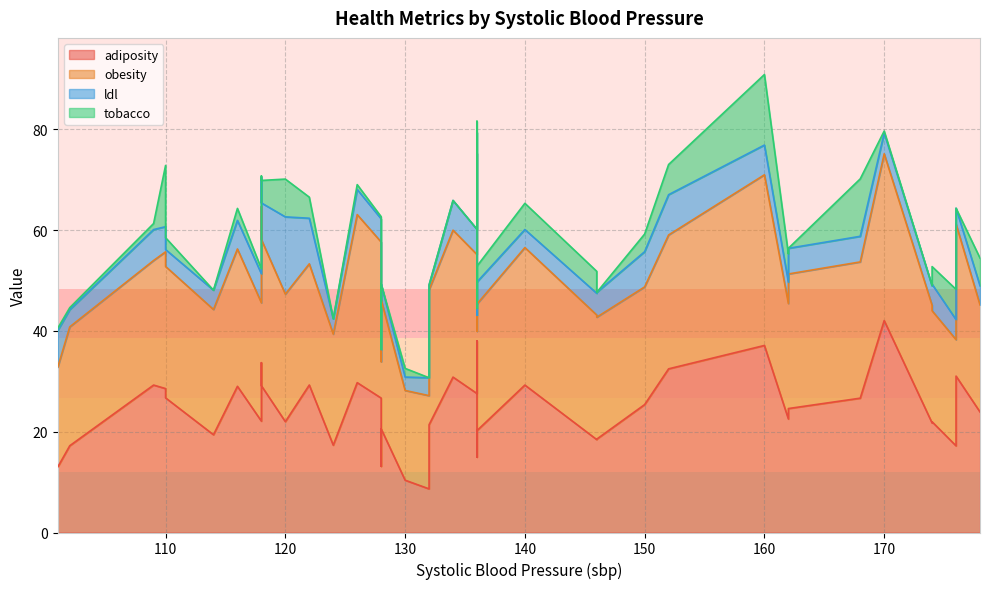

In adiposity, how many points are higher than both neighbors (excluding endpoints)?

12